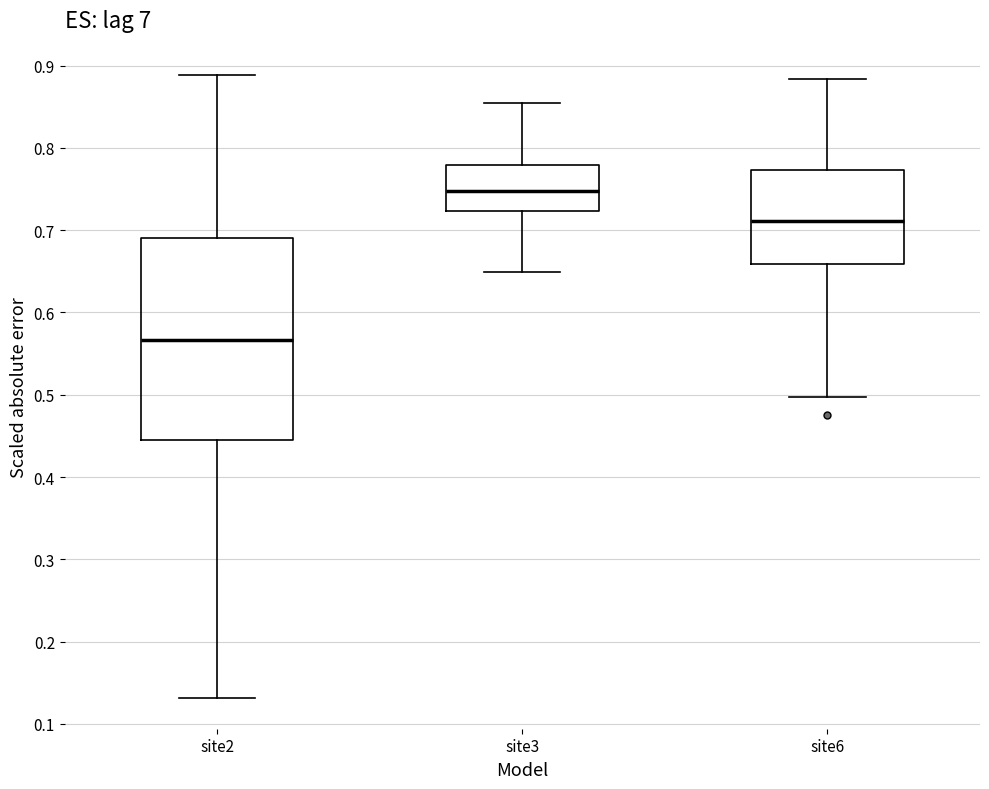

Where does the median line of the box for site6 sit on the y-axis? The values are not printed on the chart, so give them approximately, as read against the axis.

0.71